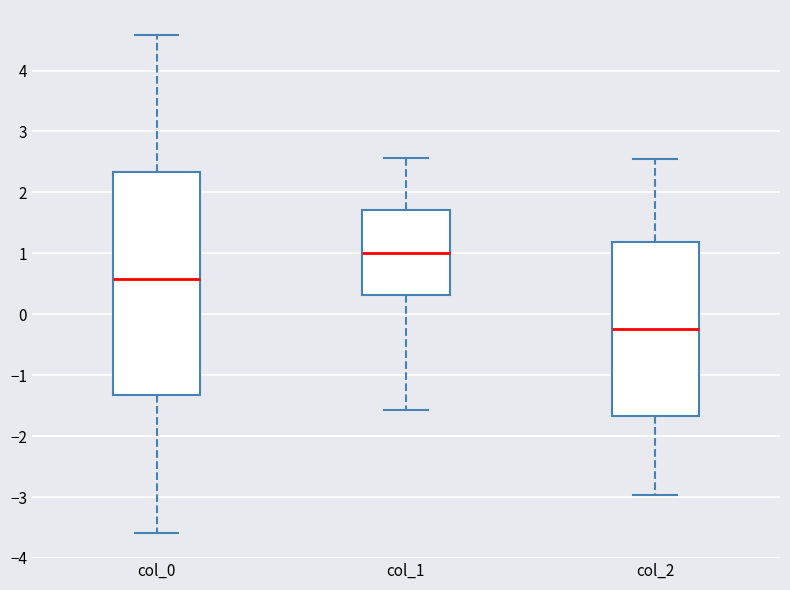

Reading left to right, transcribe this box plot: for each box, give where its median line is, the range the box spans, and where its two whiskers end, as read against the y-axis. The values are not printed on the chart, so give them approximately, as read against the axis.

col_0: median 0.6, box -1.3 to 2.3, whiskers -3.6 to 4.6
col_1: median 1.0, box 0.3 to 1.7, whiskers -1.6 to 2.6
col_2: median -0.2, box -1.7 to 1.2, whiskers -3.0 to 2.5